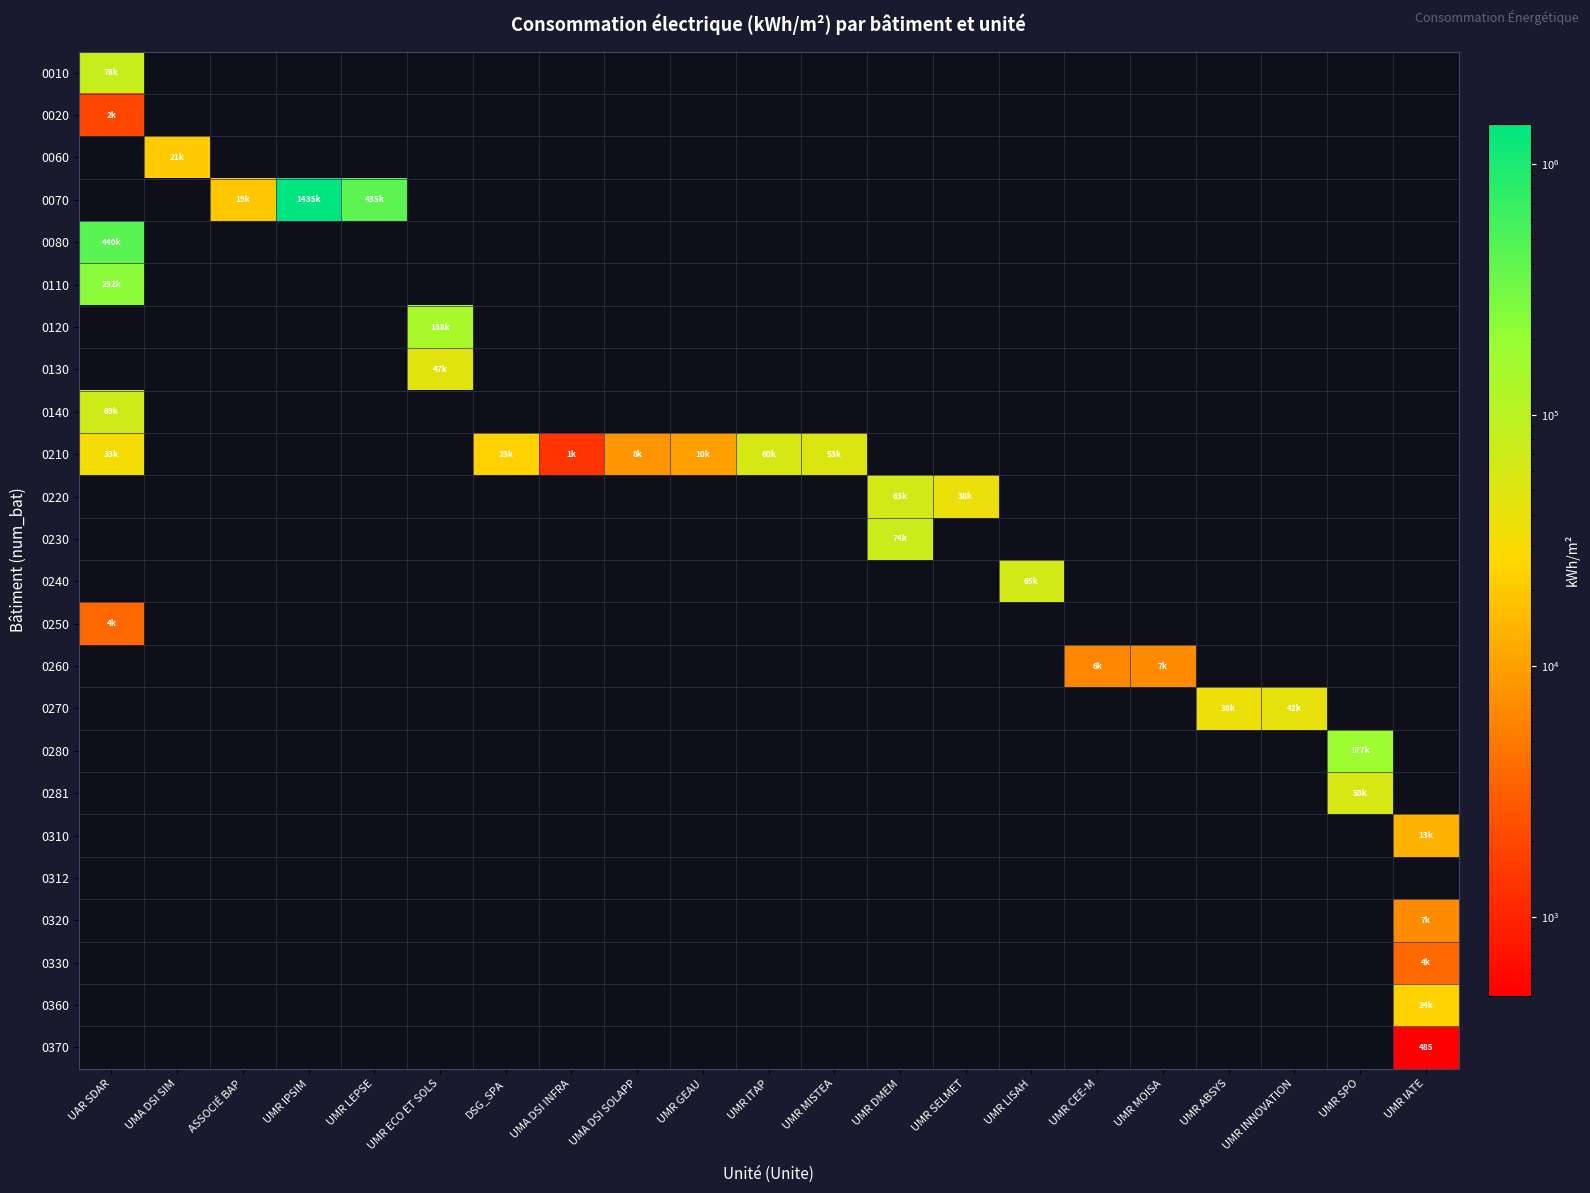

At how many categories does at least one series exceed 1324562?

1